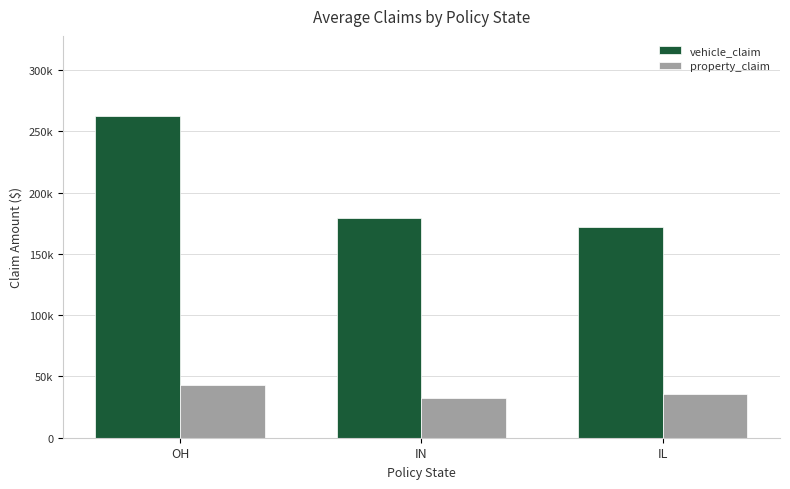

What is the sum of the property_claim values at IN and IL?

68370